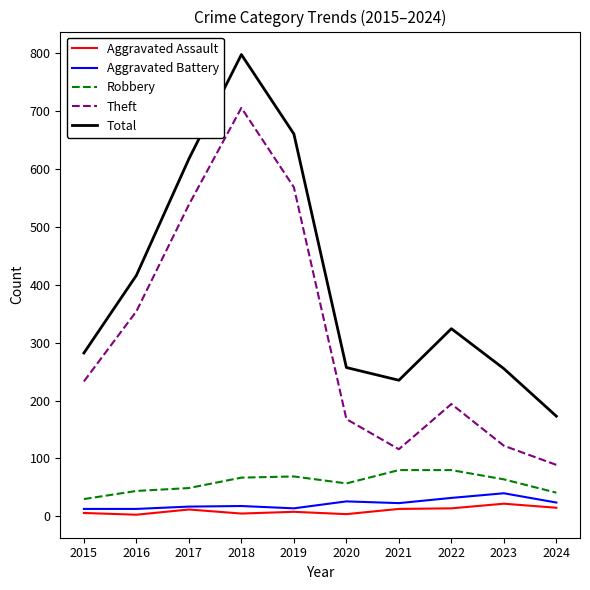

Which category has the highest value across all series?

2018